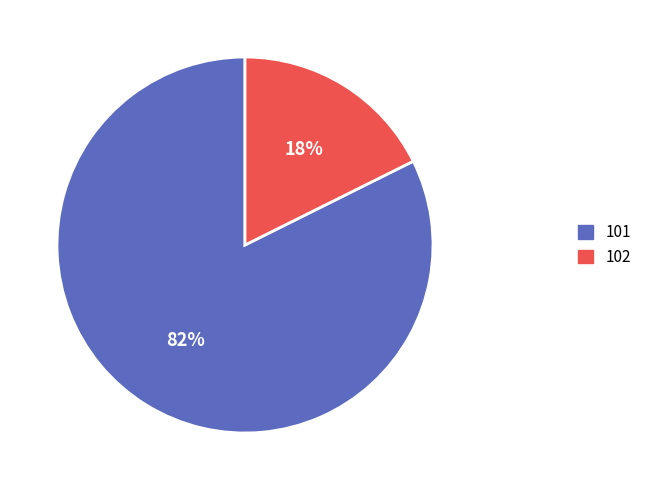

True or false: 101 accounts for 88% of the total.

False